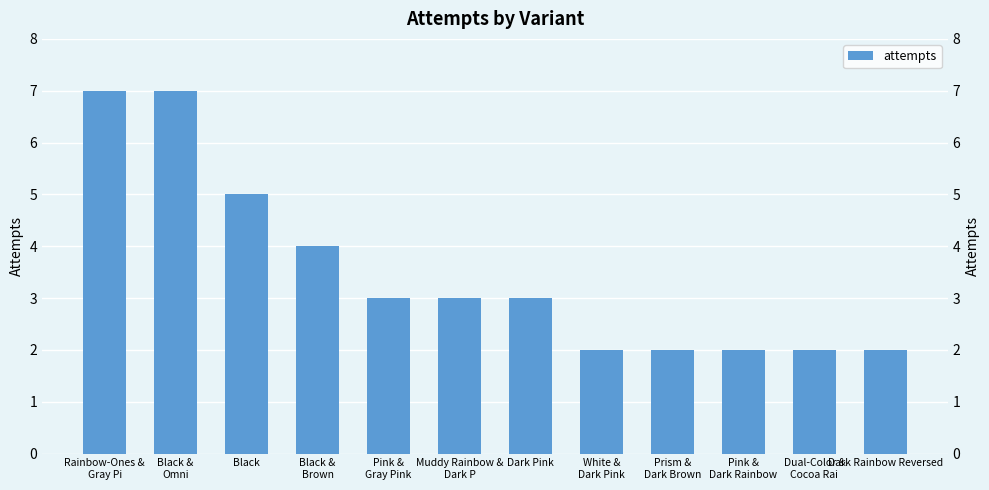

Where is the data nearest to the value 4?

Black &
Brown